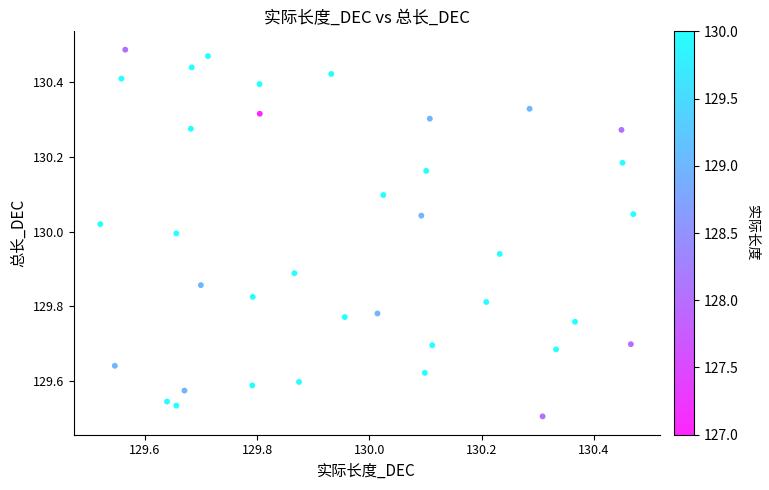

What is the range of Y values (max minus min)?

1.0